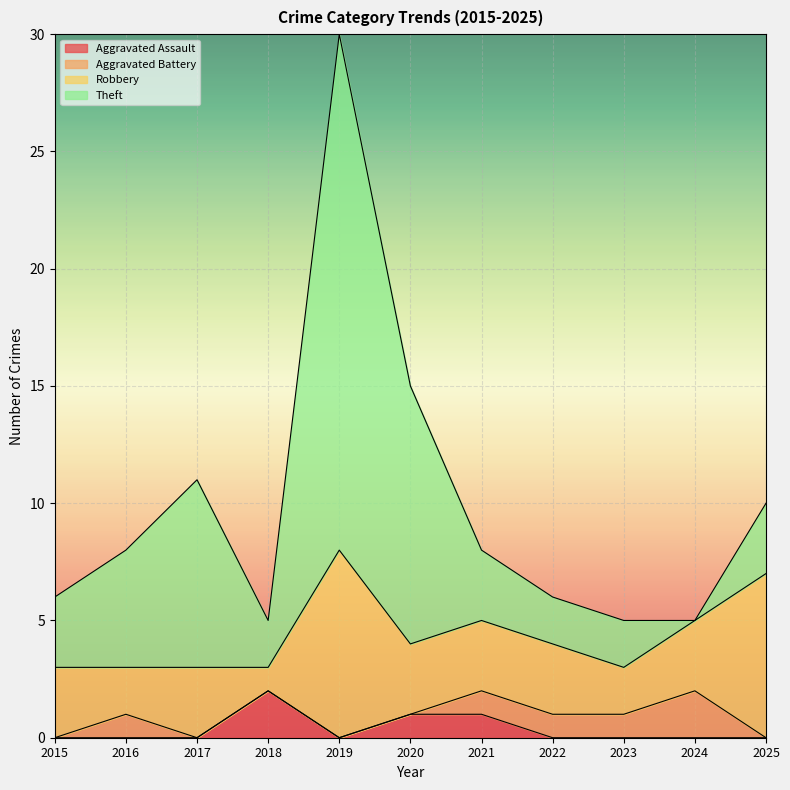

How many interior local valleys does the Theft series have?

2